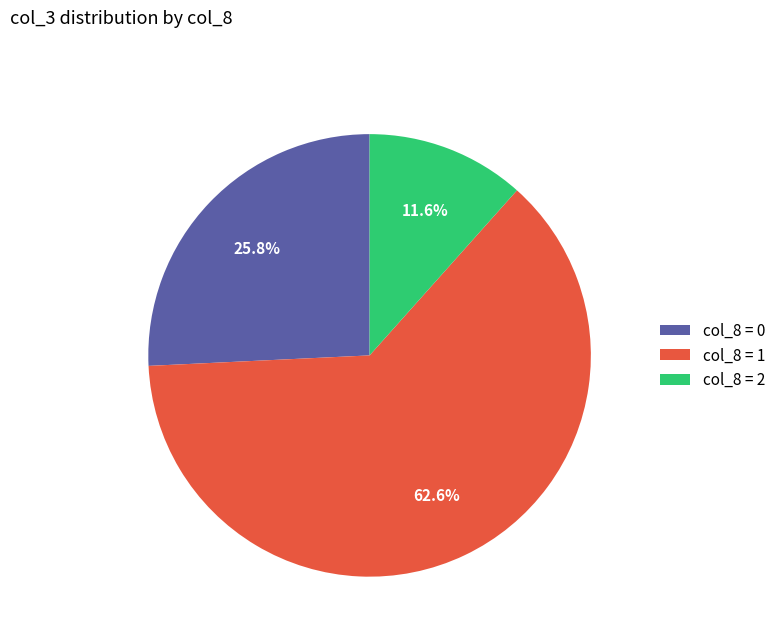

Which has a higher value, col_8 = 1 or col_8 = 2?

col_8 = 1